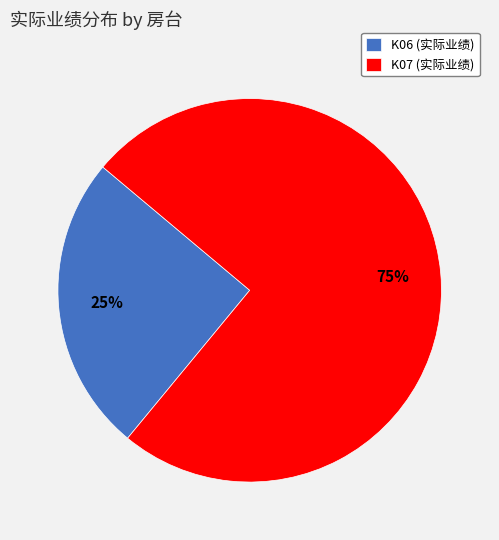

The K06 slice represents 25% of the pie. True or false?

True